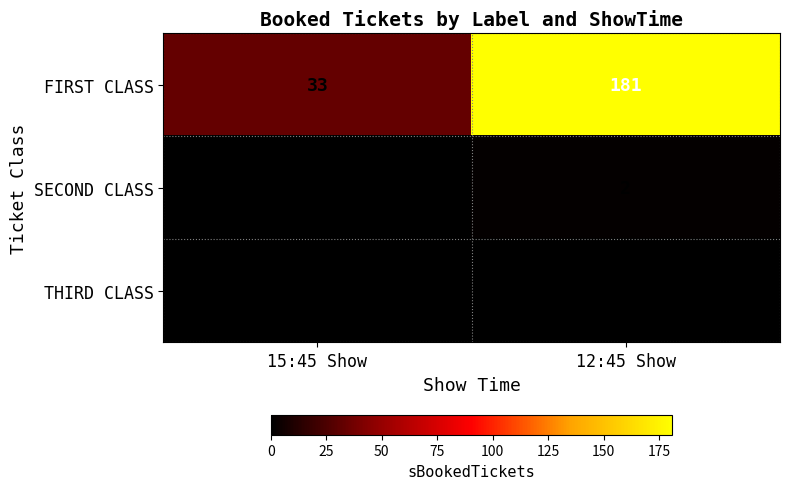

The SECOND CLASS series shows 3 at 12:45 Show. True or false?

False